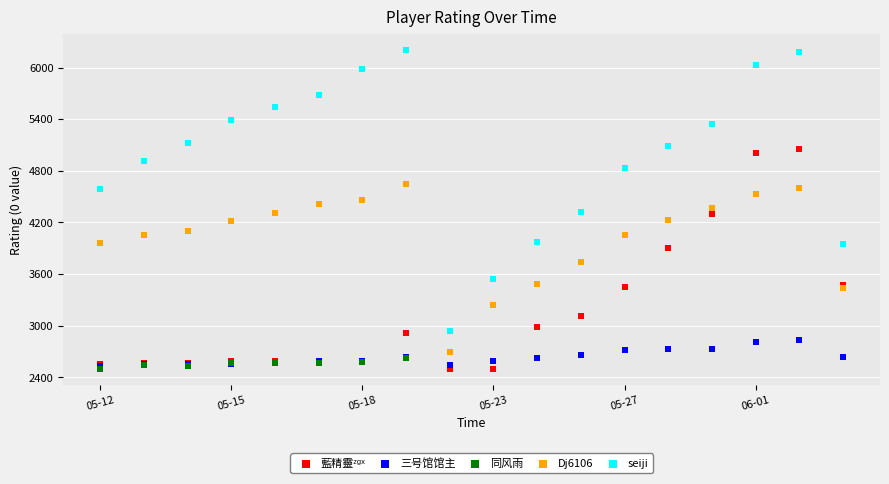

Which series reaches the maximum Y coordinate?

seiji